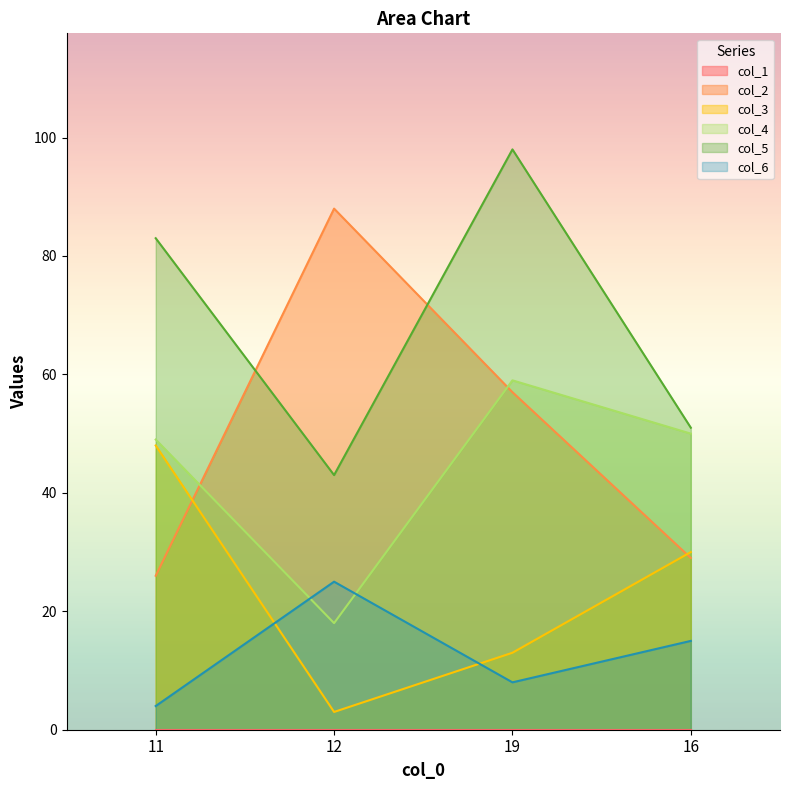

How many data points does each series have?

4